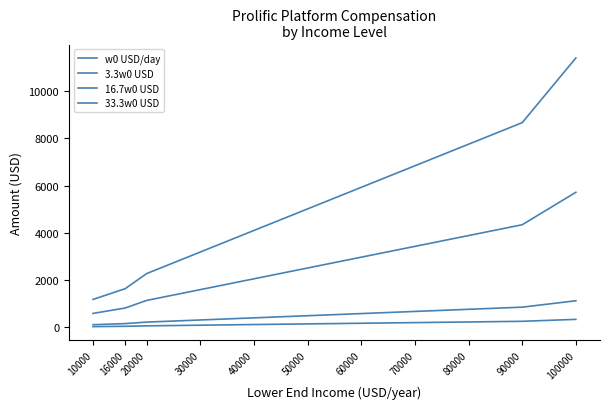

Count the number of categories in the chart.

11